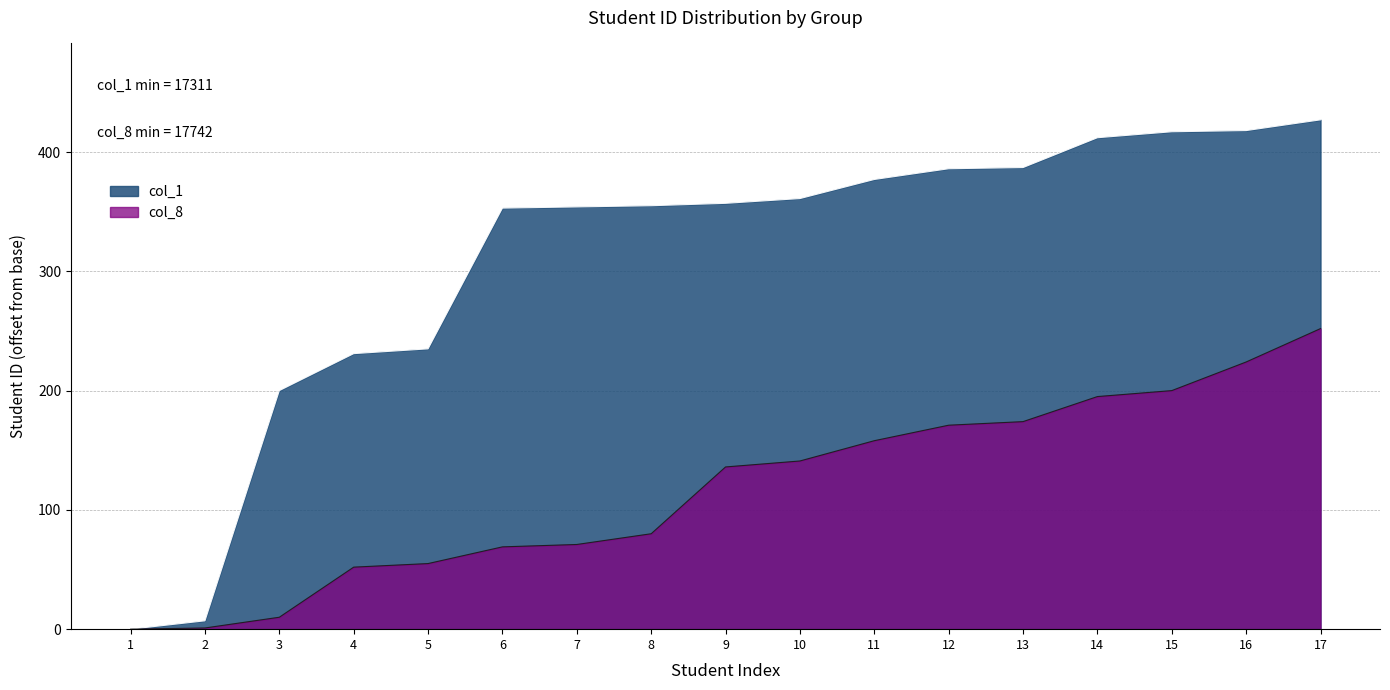

Reading left to right, list all the values displayed in this chart.

col_1: 0	7	200	231	235	353	354	355	357	361	377	386	387	412	417	418	427
col_8: 0	1	10	52	55	69	71	80	136	141	158	171	174	195	200	224	252